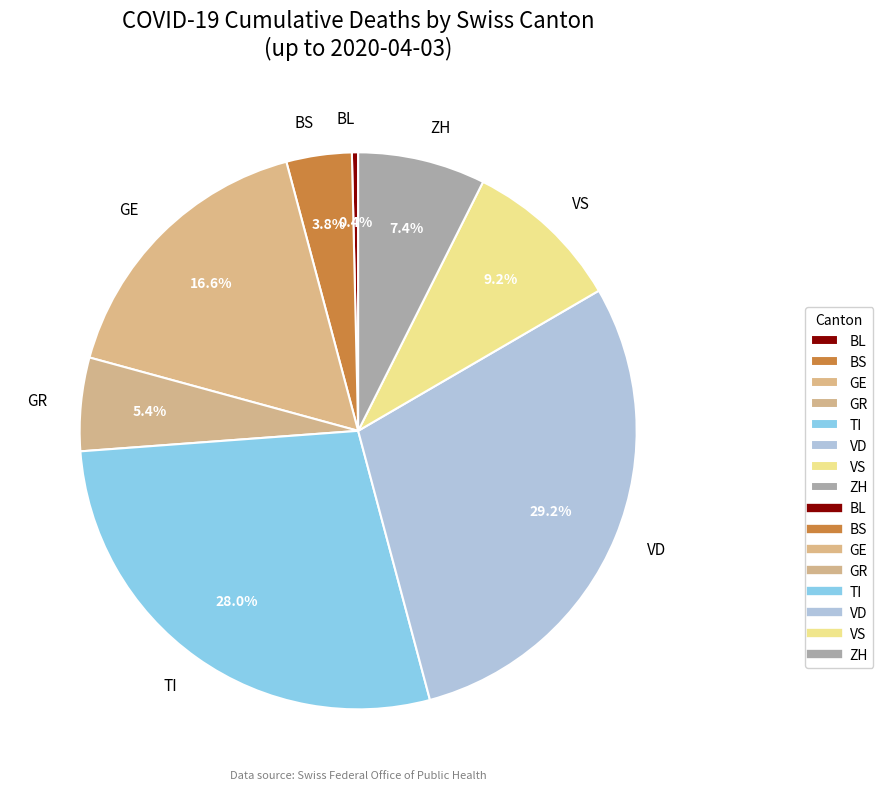

What is the total percentage of GE and TI?

44.6%